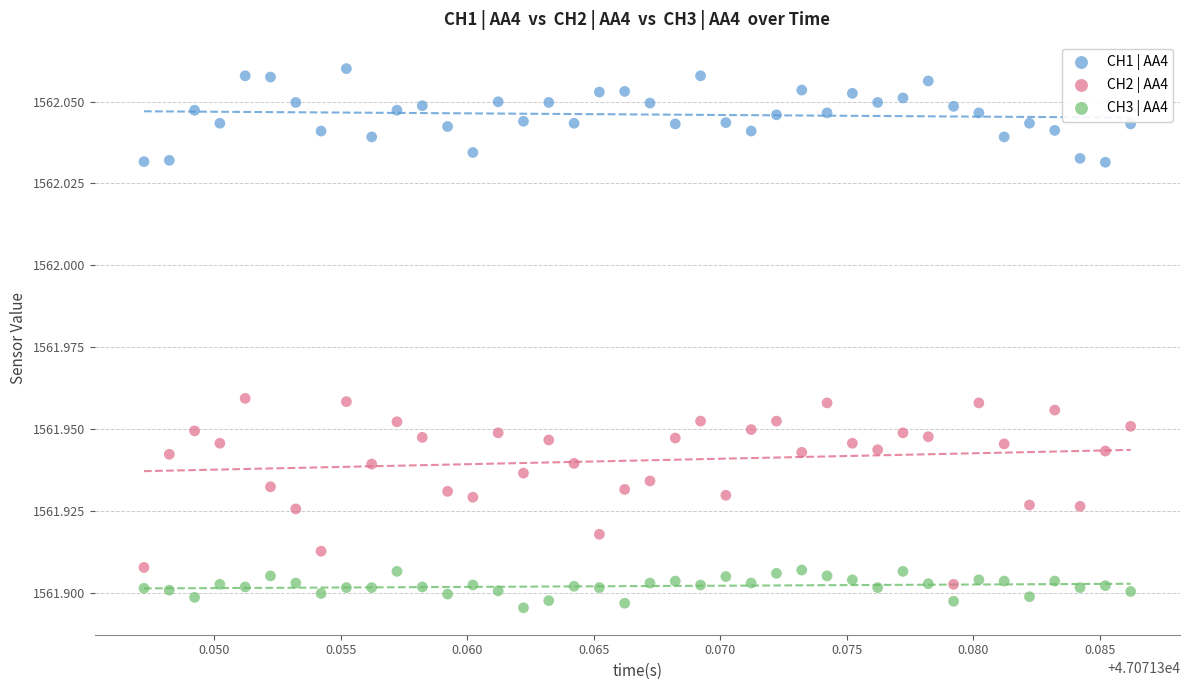

What are all the series names shown in the legend?

CH1 | AA4, CH2 | AA4, CH3 | AA4